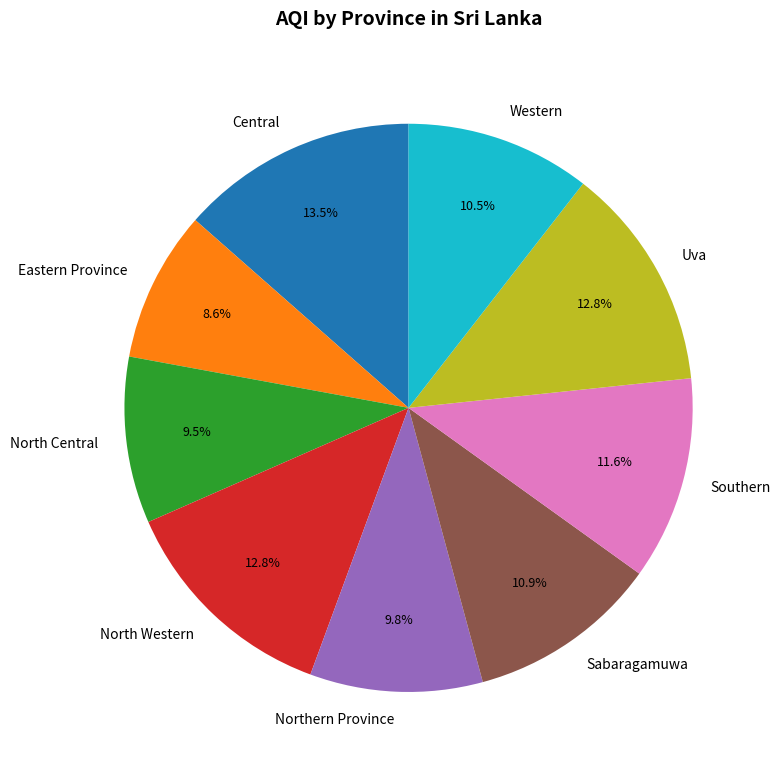

Is there a majority slice in this chart?

No